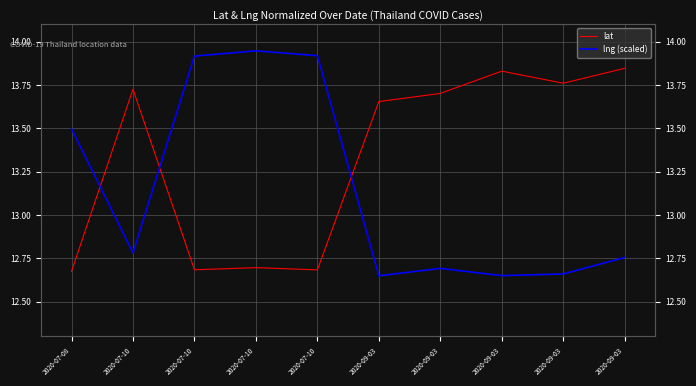

Does the chart have visible grid lines?

Yes